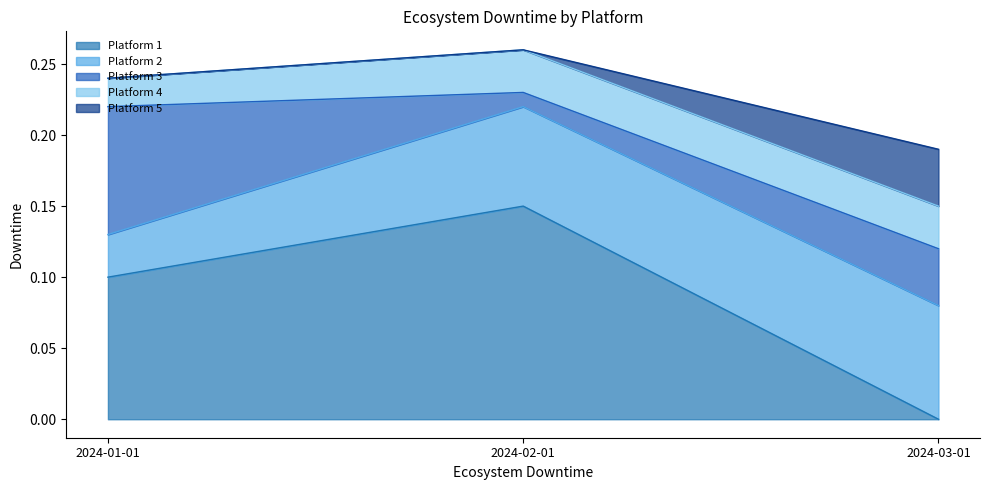

Which category has the lowest value in the Platform 3 series?

2024-02-01